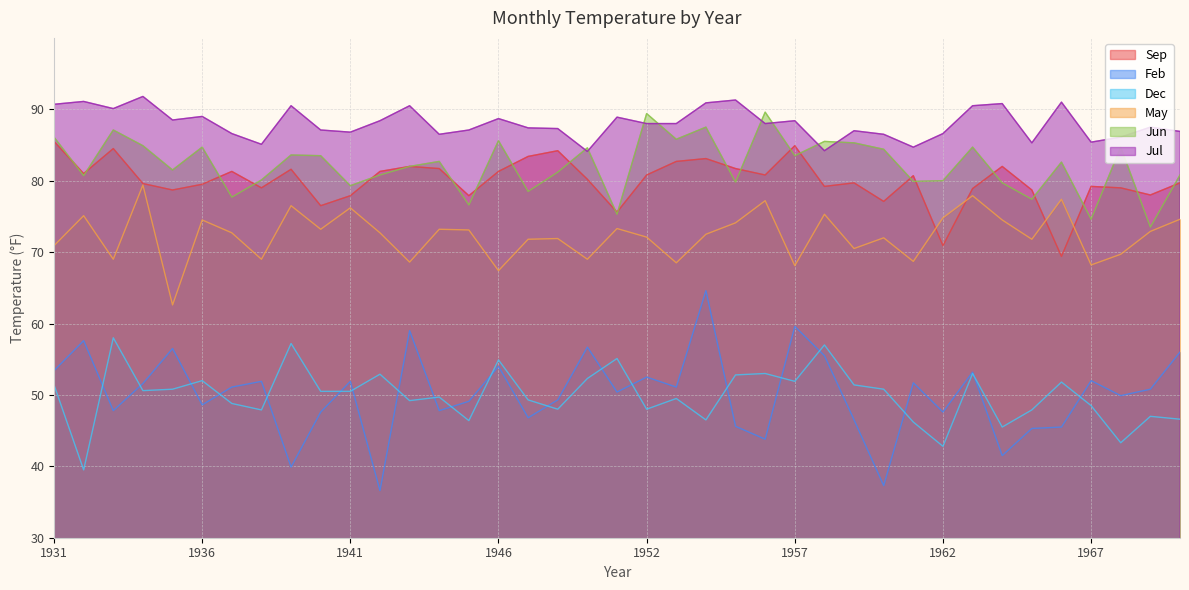

Is it true that Jul equals 86.9 at 1970?

True